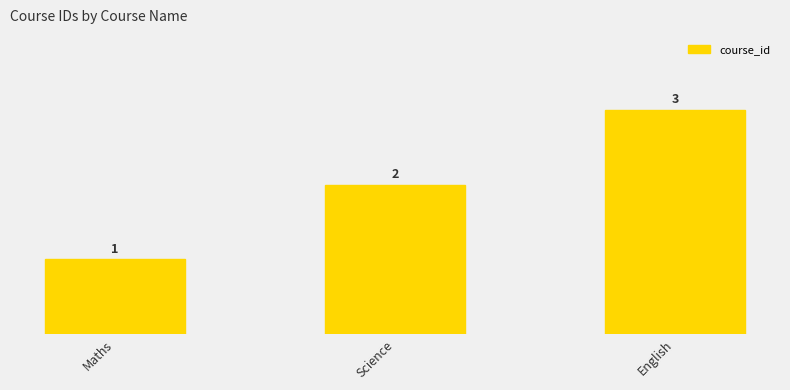

How many bars are there in total?

3